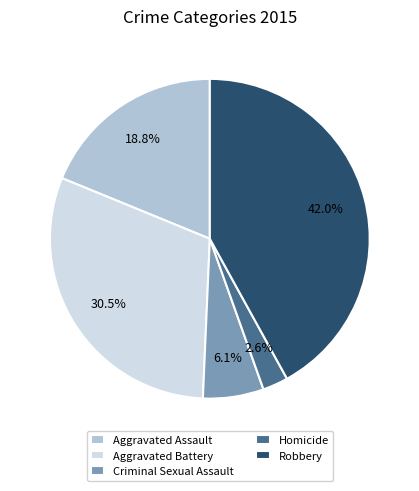

Rank the categories by value from highest to lowest.

Robbery, Aggravated Battery, Aggravated Assault, Criminal Sexual Assault, Homicide